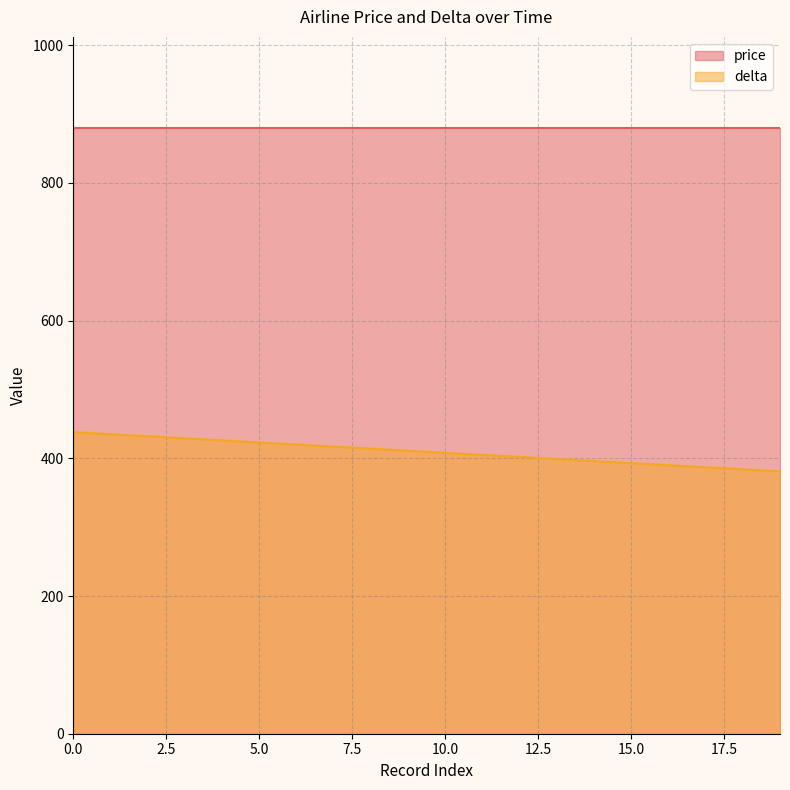

True or false: price and delta cross at least once.

False